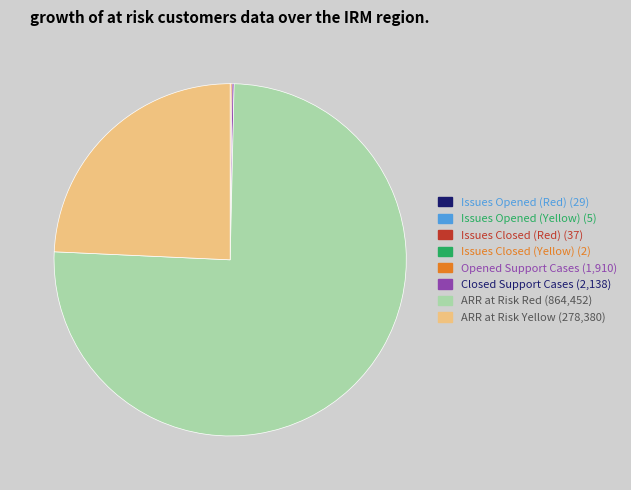

Does ARR at Risk Red account for over 50% of the chart?

Yes